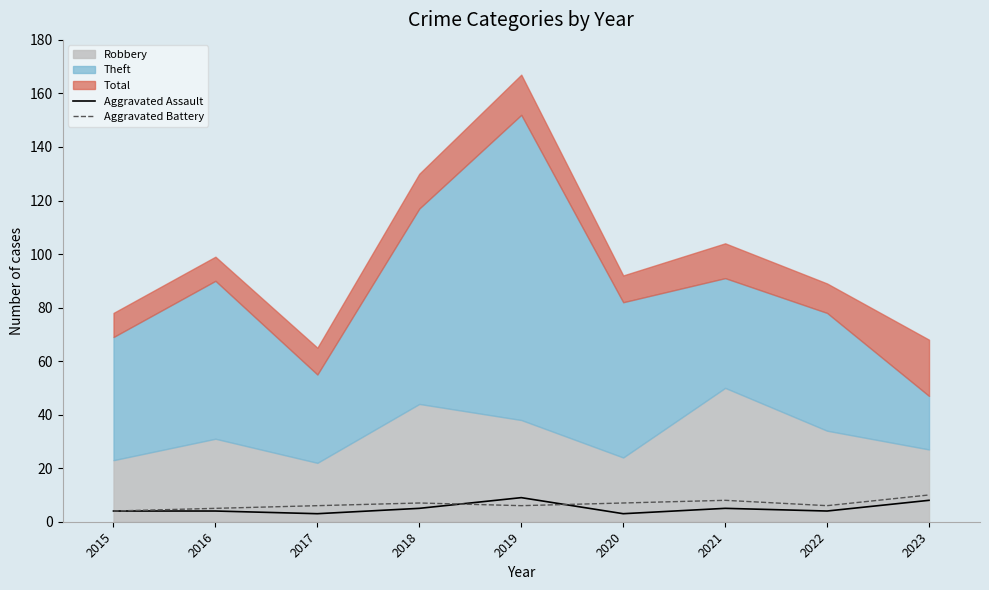

What is the average value of the Aggravated Battery series?

7